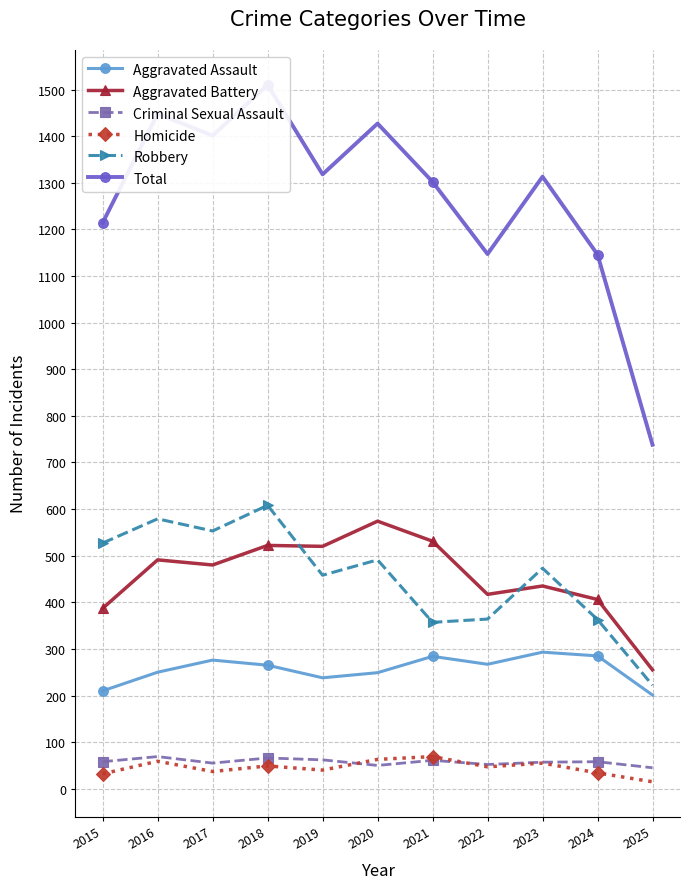

Which series has the largest total across all categories?

Total